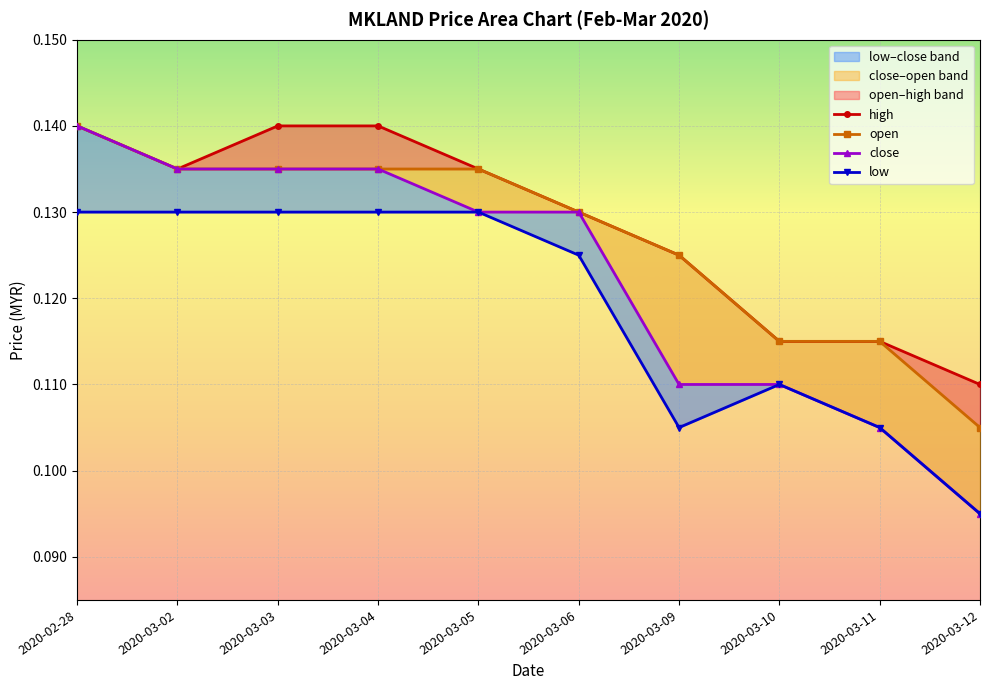

What is the lowest value of the high series?

0.1